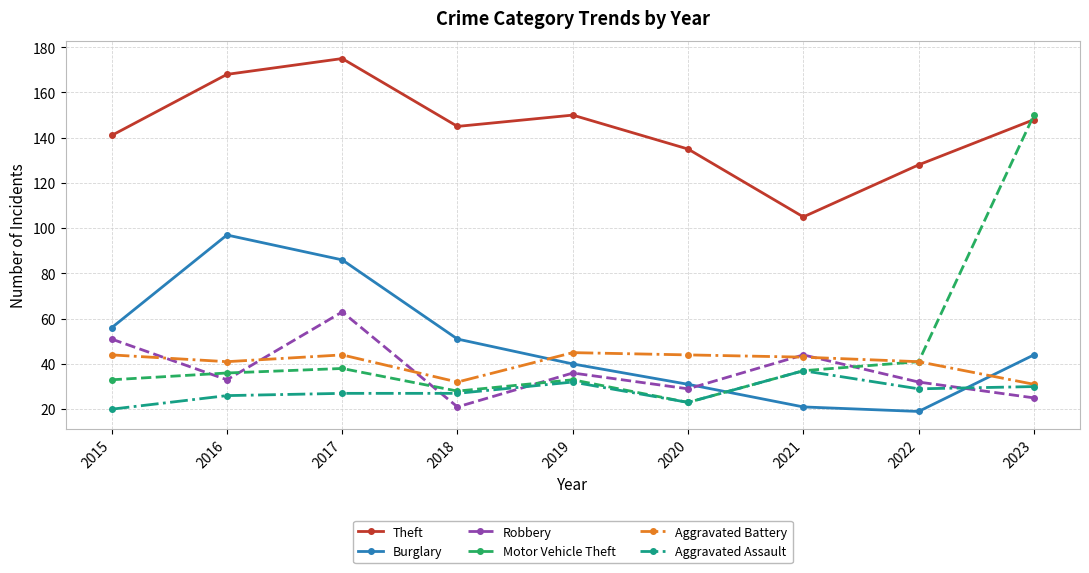

Which series has the largest range (max minus min)?

Motor Vehicle Theft